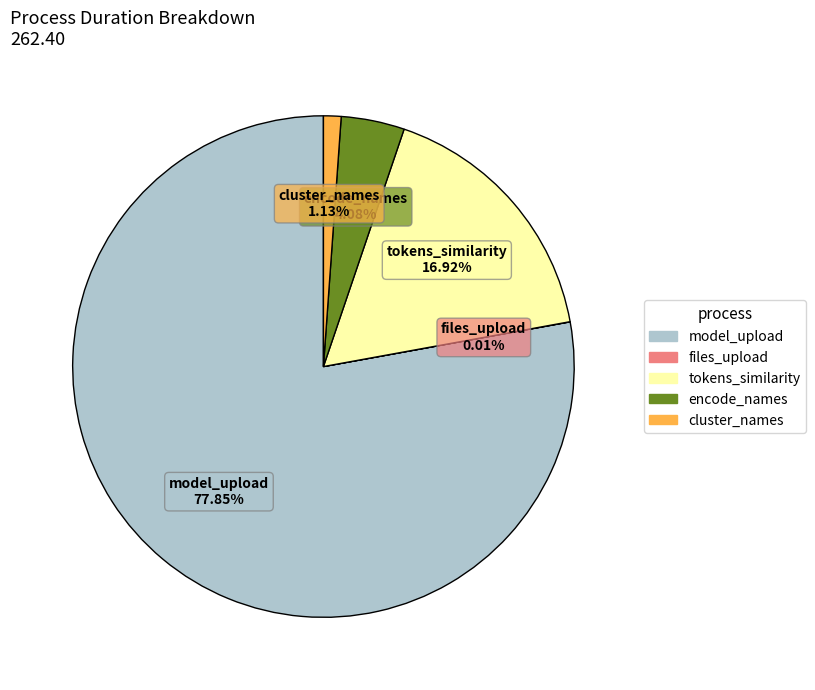

Which category accounts for the majority?

model_upload